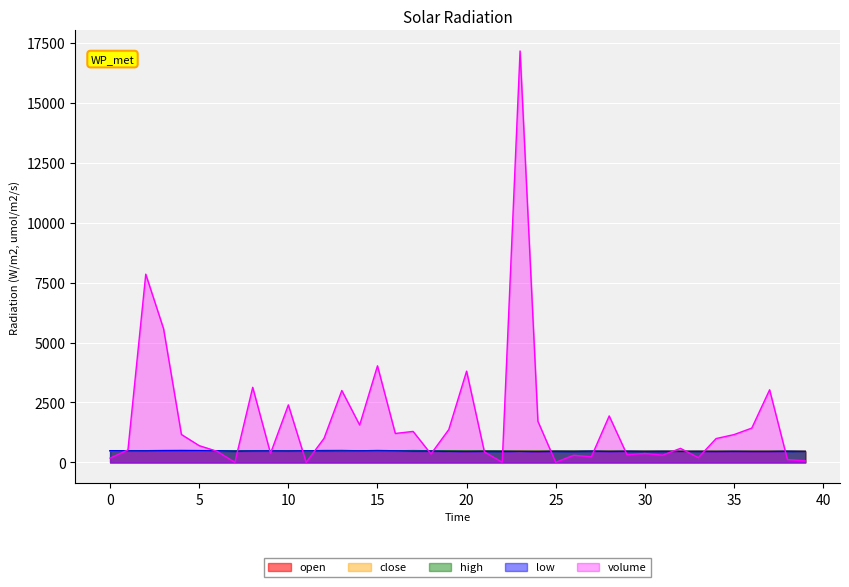

At how many categories does at least one series exceed 9456?

1